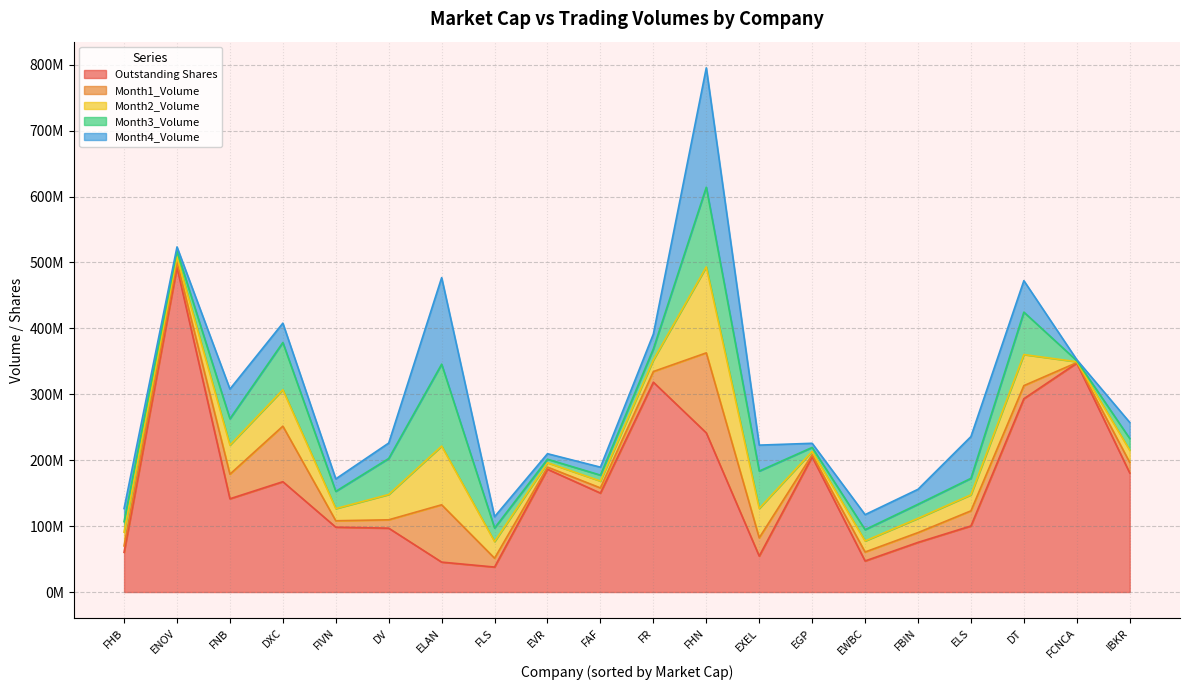

At which category is the sum across all series the highest?

FHN